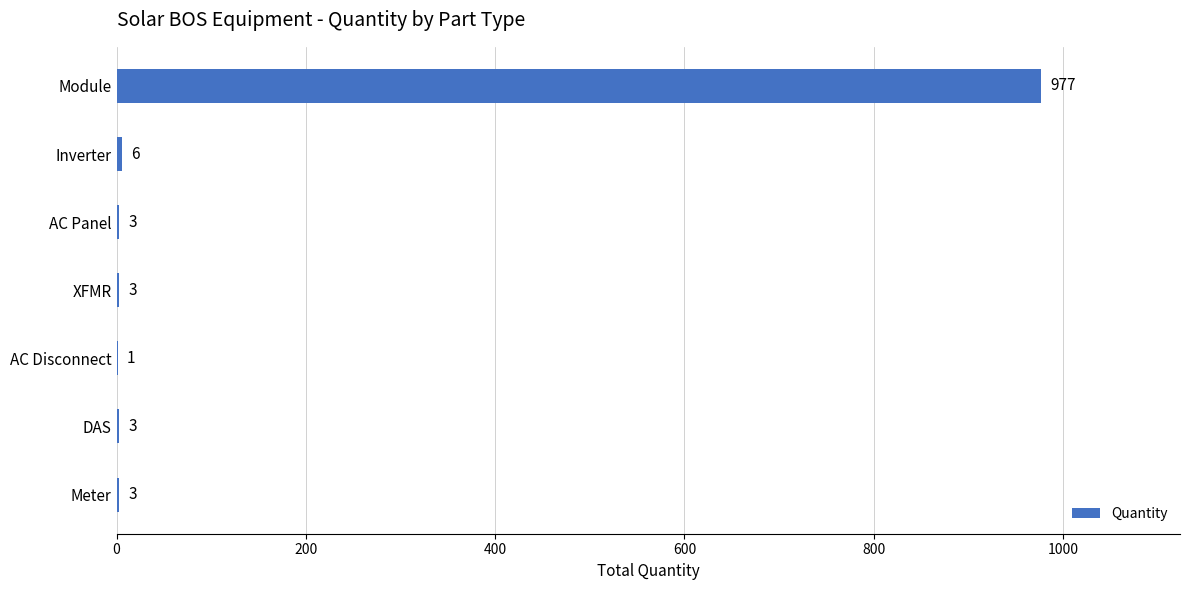

Reading top to bottom, list all the values displayed in this chart.

Module=977	Inverter=6	AC Panel=3	XFMR=3	AC Disconnect=1	DAS=3	Meter=3